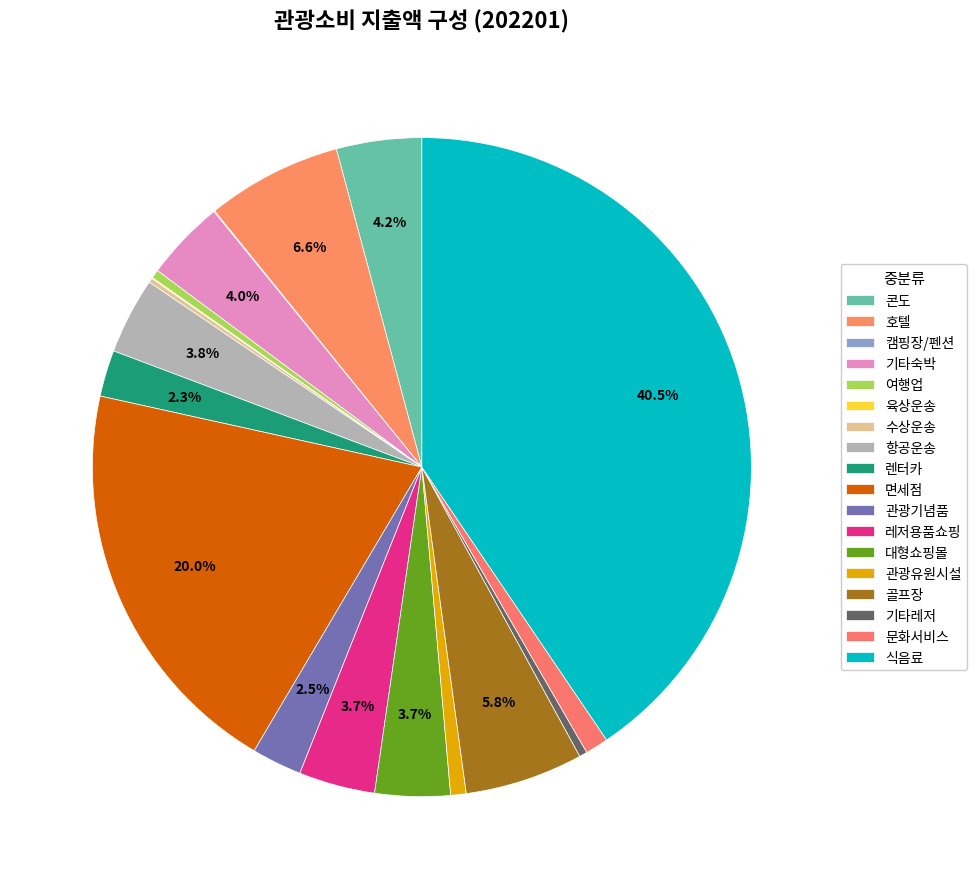

To the nearest percent, what is the average slice percentage?

6%